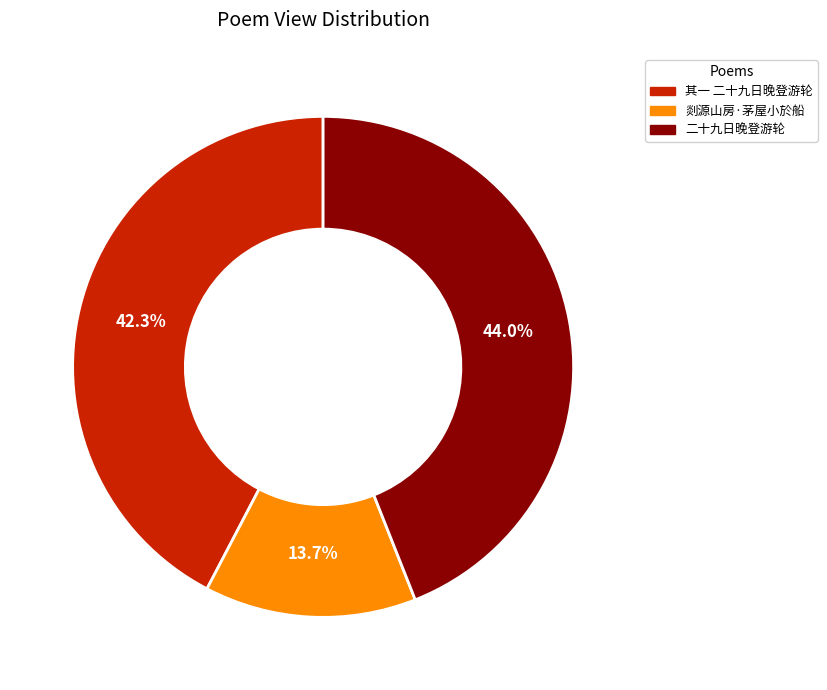

Count the number of slices in the pie.

3